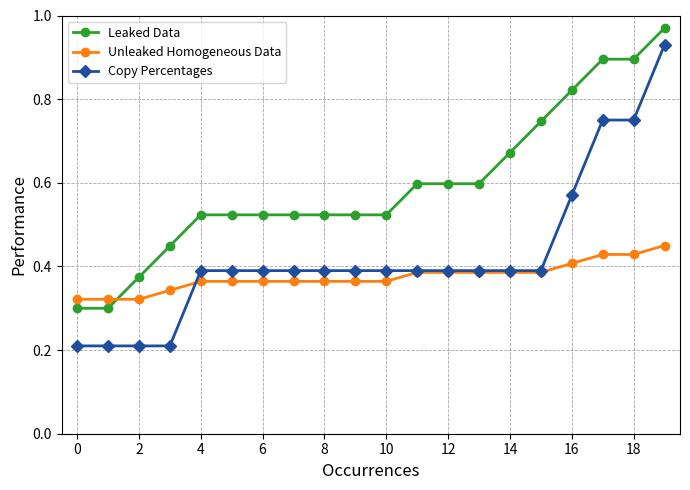

Which series has the largest total across all categories?

Leaked Data